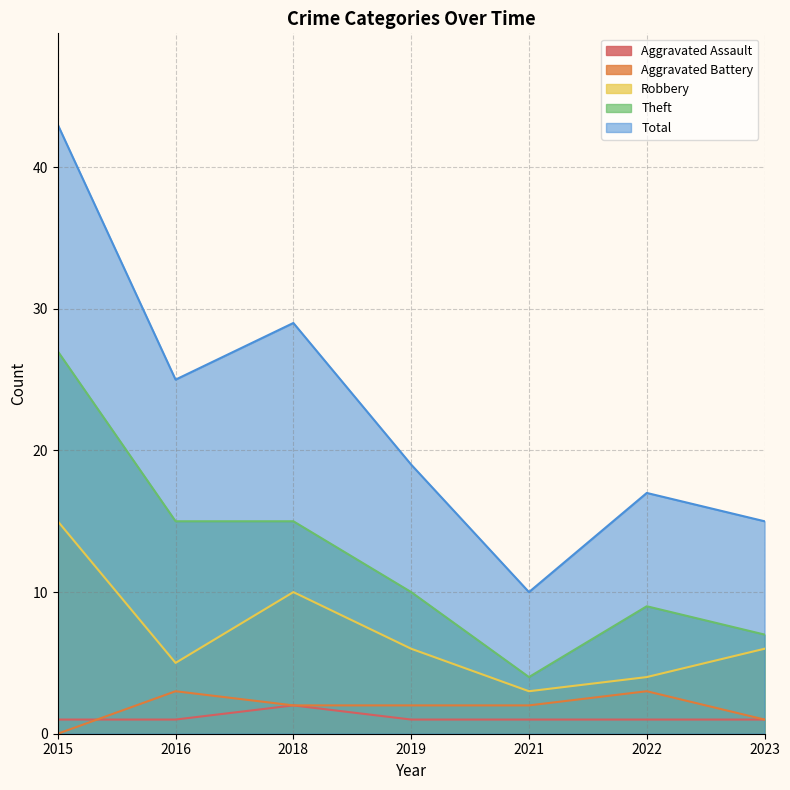

What is the highest value of the Aggravated Assault series?

2